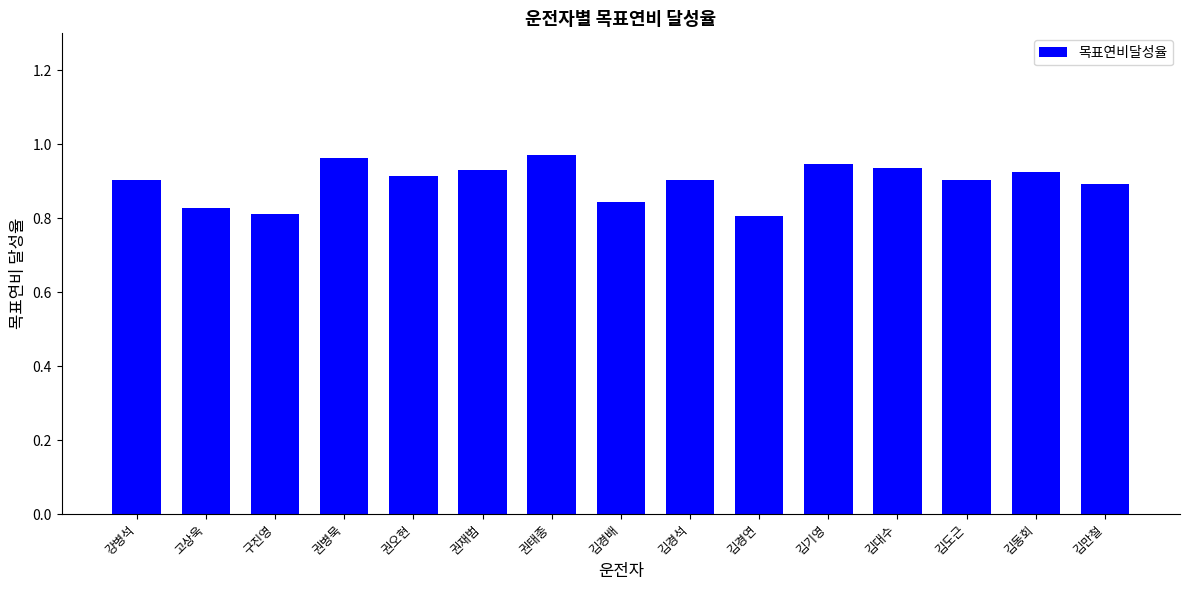

How many bars are there in total?

15